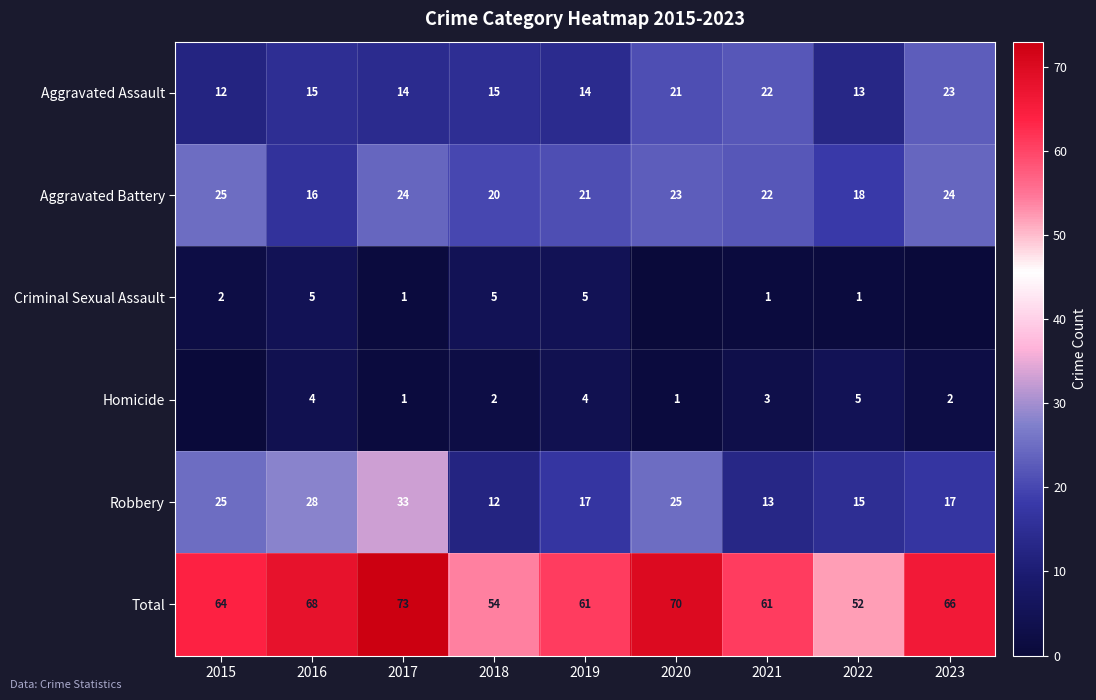

What is the minimum value for Robbery?

12